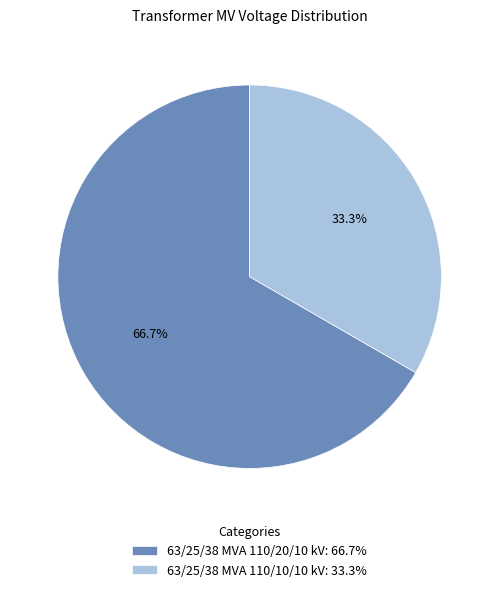

Is it true that 63/25/38 MVA 110/10/10 kV is 25% of the pie?

False